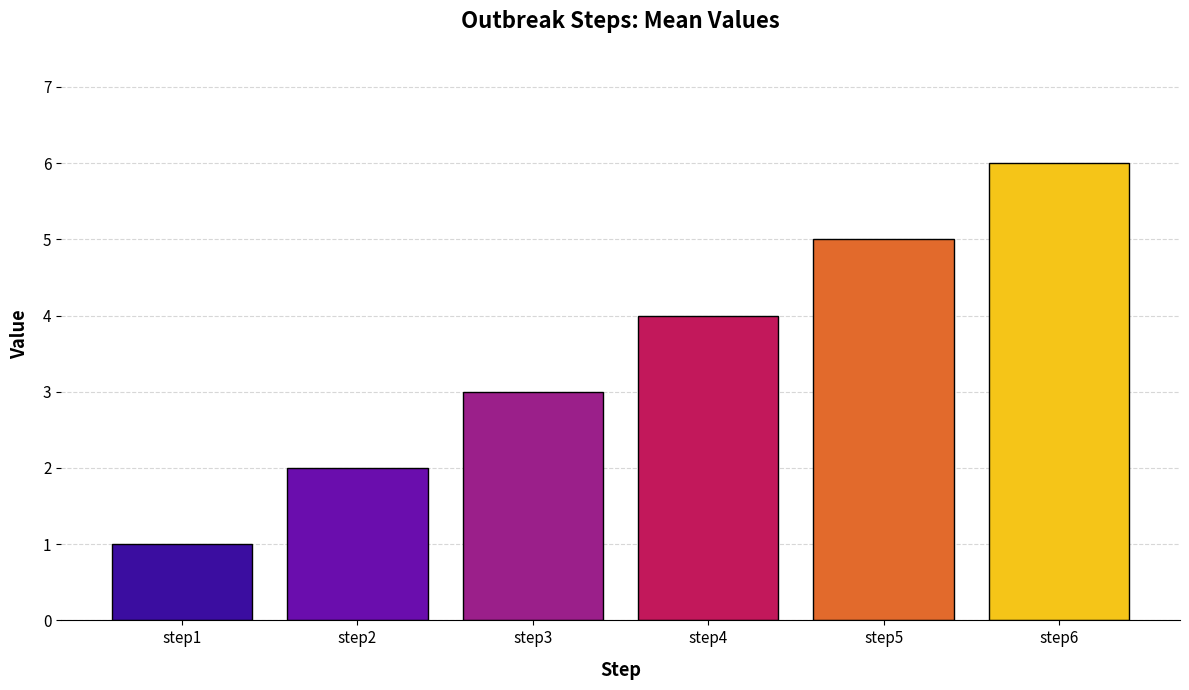

Which label corresponds to the largest value in the chart?

step6